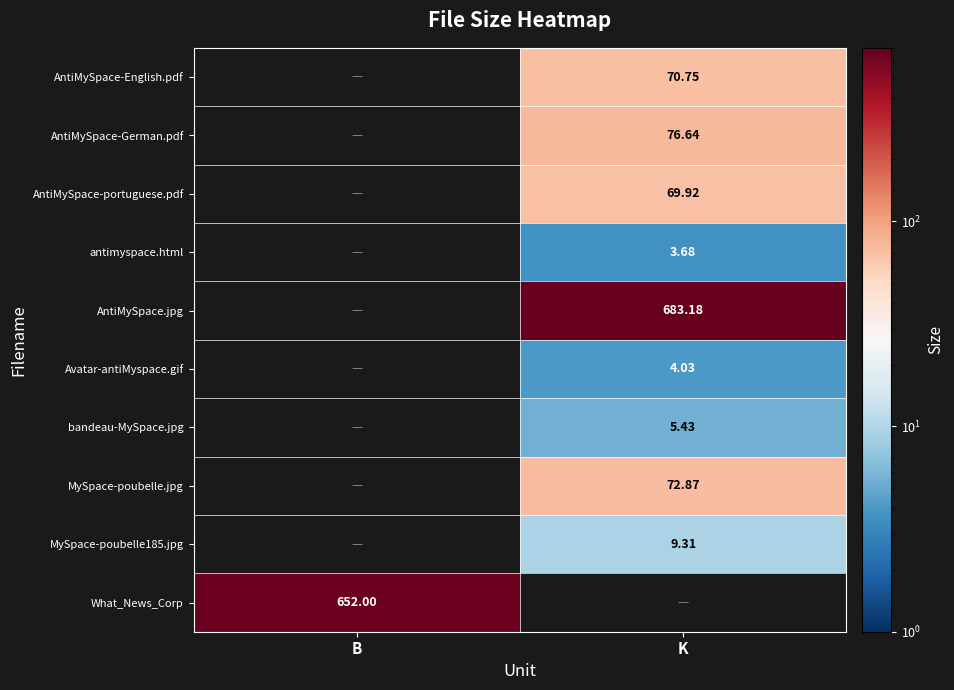

Is the value of AntiMySpace-English.pdf at K greater than the value of MySpace-poubelle185.jpg at K?

Yes